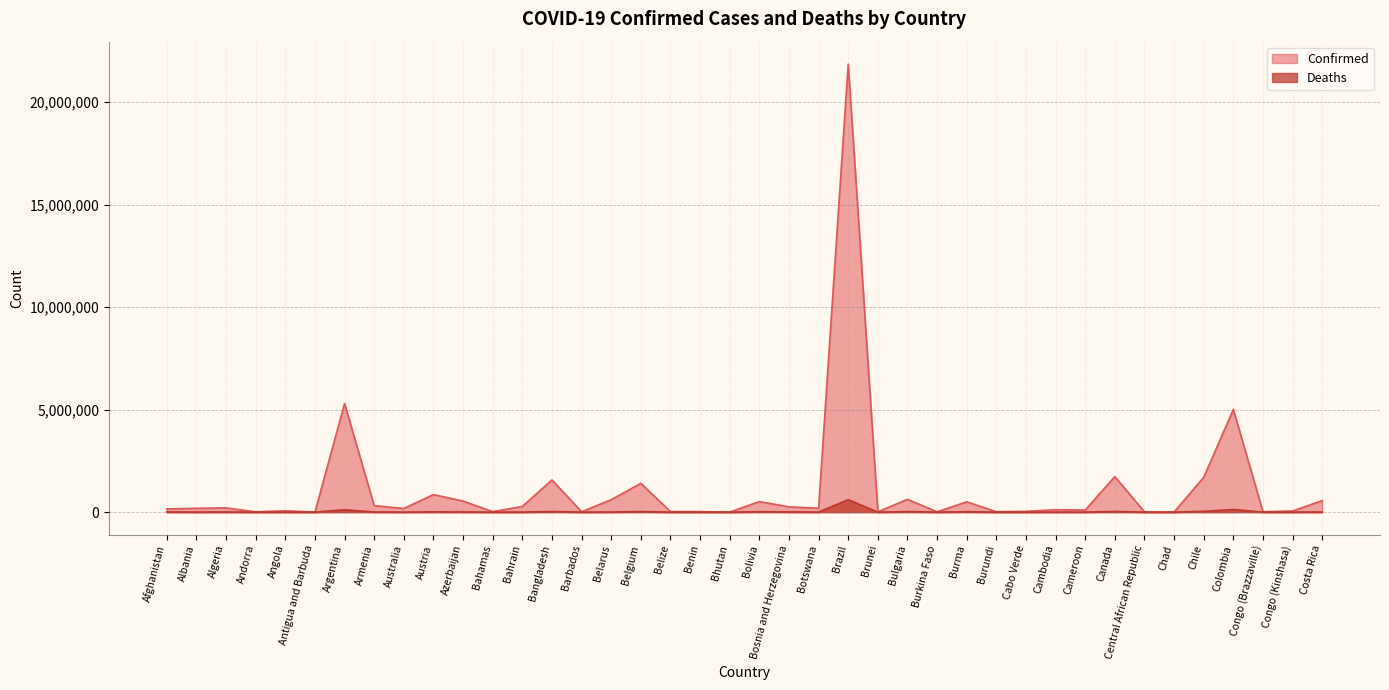

Which series has the largest range (max minus min)?

Confirmed